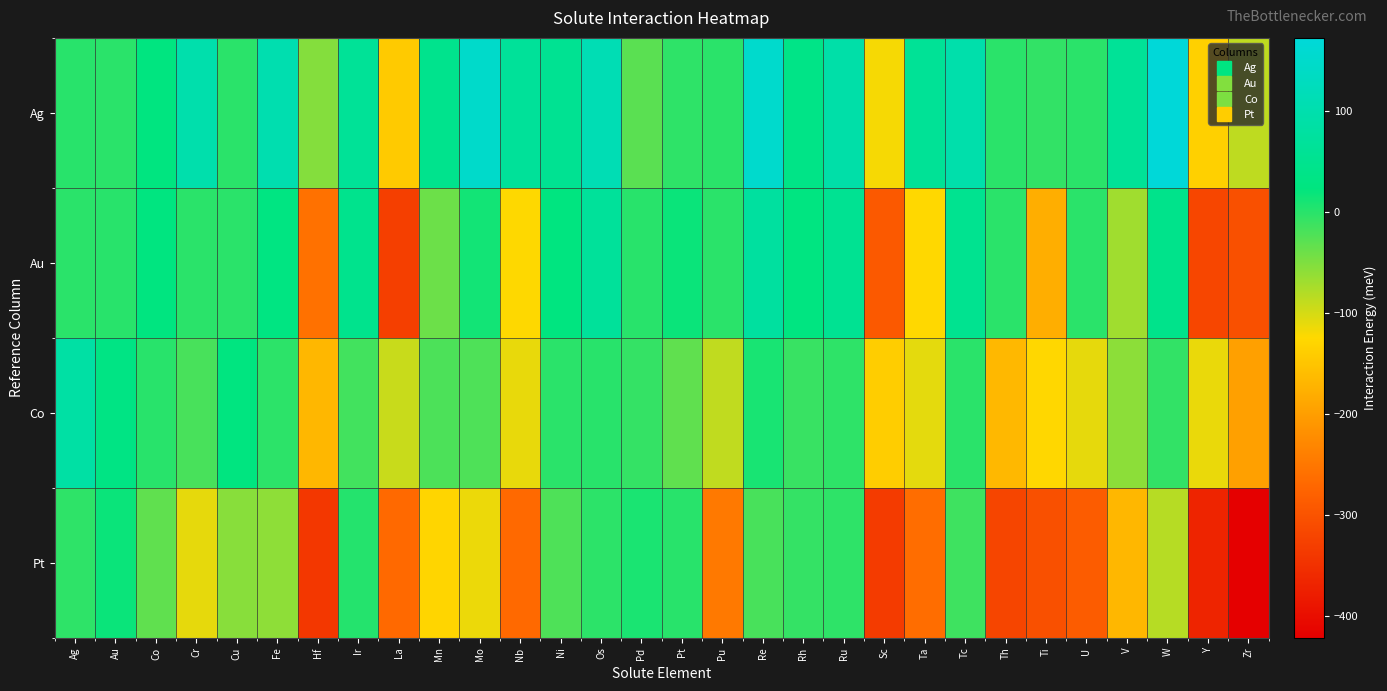

Reading right to left, transcribe all the data shown in this chart.

Ag: Zr=-87	Y=-136	W=172	V=63	U=-1	Ti=-6	Th=-1	Tc=96	Ta=61	Sc=-119	Ru=91	Rh=37	Re=151	Pu=-1	Pt=-3	Pd=-29	Os=111	Ni=56	Nb=66	Mo=147	Mn=46	La=-143	Ir=62	Hf=-53	Fe=103	Cu=-1	Cr=98	Co=25	Au=-1	Ag=0
Au: Zr=-303	Y=-318	W=44	V=-69	U=-1	Ti=-180	Th=-1	Tc=52	Ta=-125	Sc=-291	Ru=56	Rh=27	Re=76	Pu=-1	Pt=17	Pd=0	Os=68	Ni=25	Nb=-124	Mo=13	Mn=-39	La=-328	Ir=48	Hf=-257	Fe=28	Cu=-1	Cr=-1	Co=25	Au=0	Ag=-1
Co: Zr=-197	Y=-112	W=-6	V=-58	U=-110	Ti=-126	Th=-166	Tc=-1	Ta=-109	Sc=-139	Ru=-3	Rh=-9	Re=9	Pu=-88	Pt=-33	Pd=-7	Os=0	Ni=-1	Nb=-111	Mo=-22	Mn=-21	La=-93	Ir=-15	Hf=-168	Fe=-2	Cu=25	Cr=-18	Co=0	Au=33	Ag=84
Pt: Zr=-421	Y=-367	W=-82	V=-167	U=-286	Ti=-304	Th=-320	Tc=-13	Ta=-263	Sc=-333	Ru=-4	Rh=-7	Re=-18	Pu=-247	Pt=0	Pd=8	Os=-2	Ni=-22	Nb=-267	Mo=-114	Mn=-128	La=-267	Ir=2	Hf=-340	Fe=-59	Cu=-56	Cr=-110	Co=-33	Au=17	Ag=-3